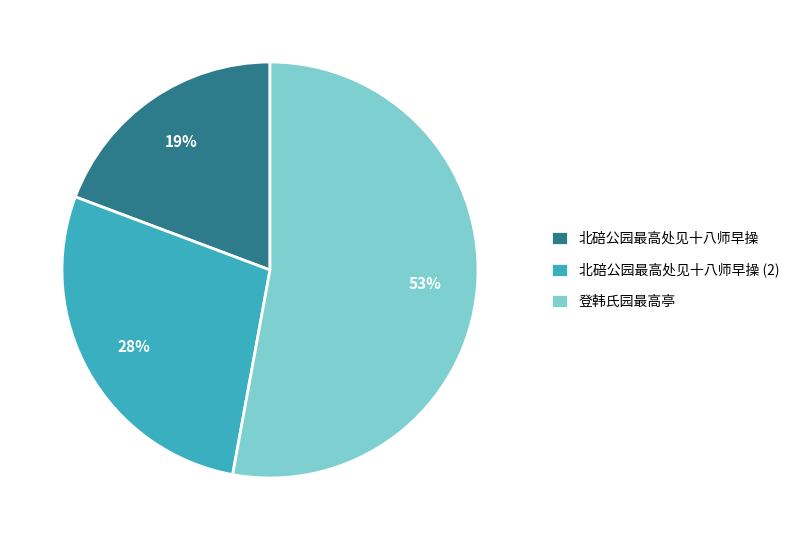

Between 北碚公园最高处见十八师早操 (2) and 北碚公园最高处见十八师早操, which is larger?

北碚公园最高处见十八师早操 (2)